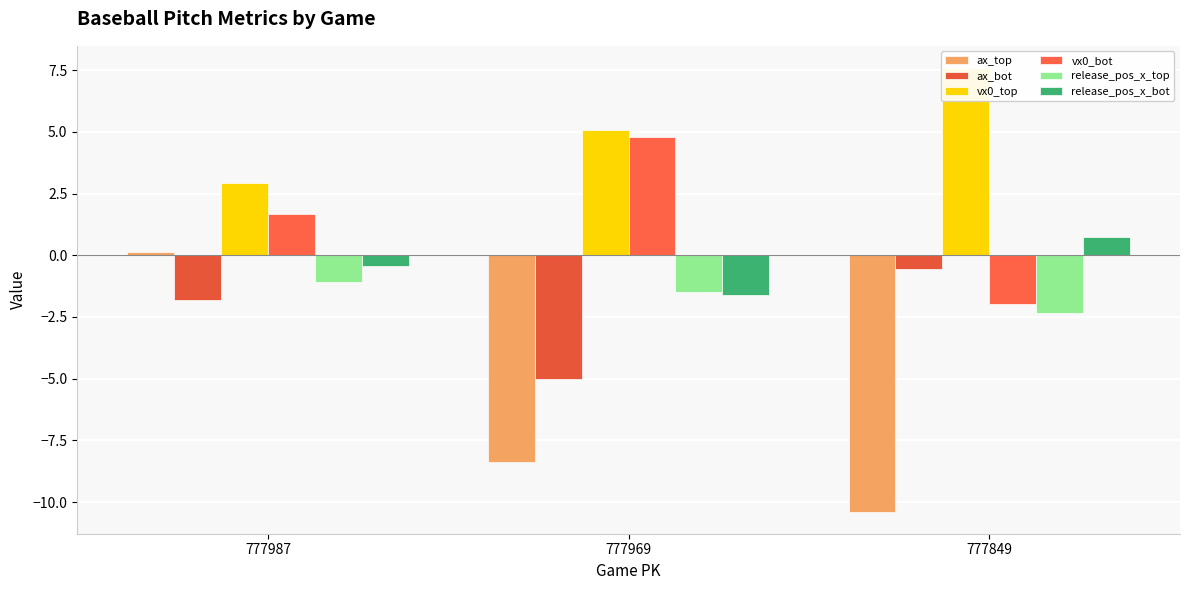

At how many categories does at least one series exceed 6?

1